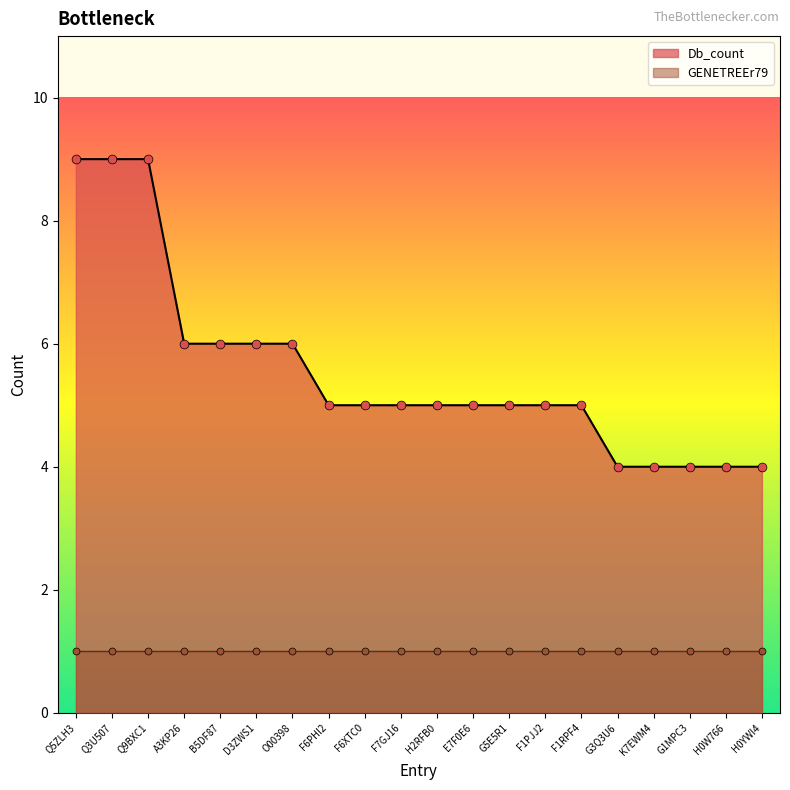

What is the ratio of the value at B5DF87 to the value at F7GJ16?

1.2